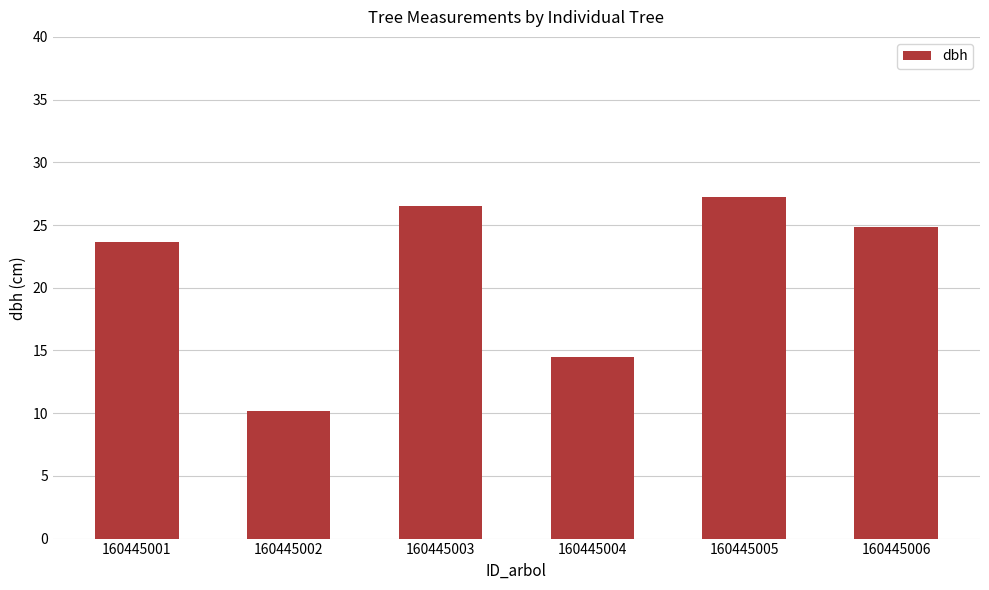

How many values exceed 24?

3